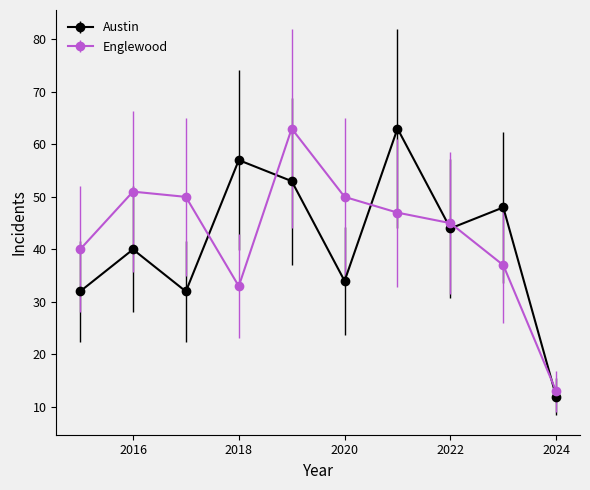

What is the smallest value displayed?

12